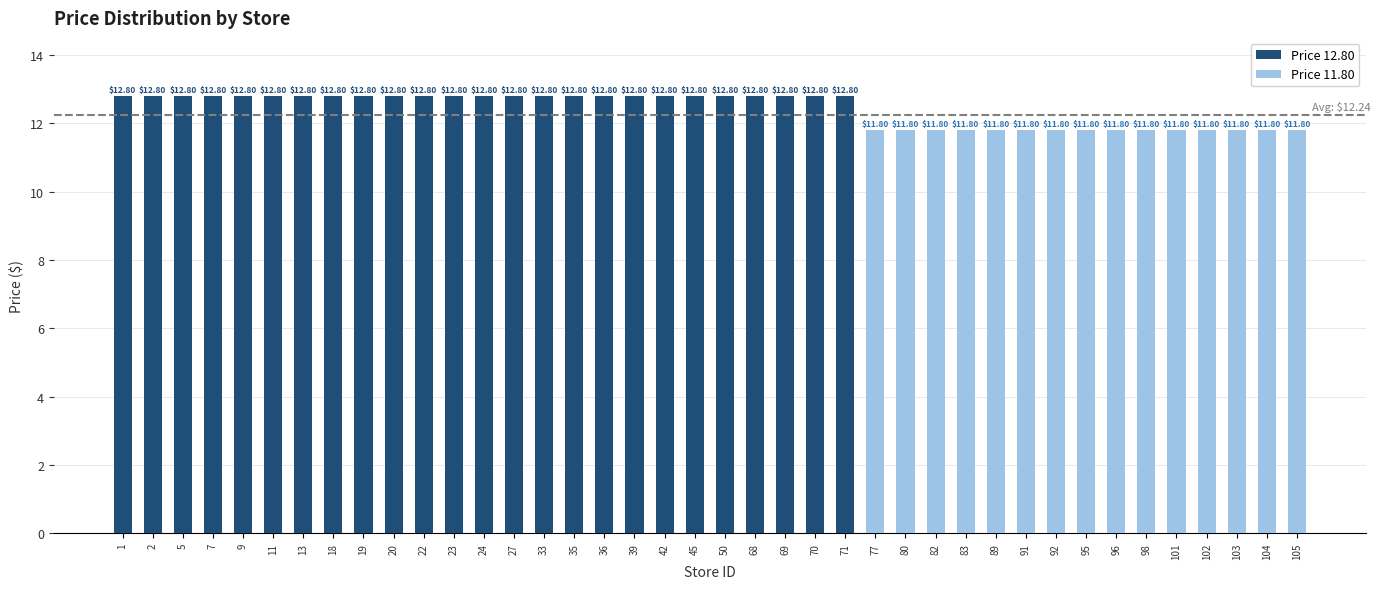

What is the greatest value displayed?

12.8